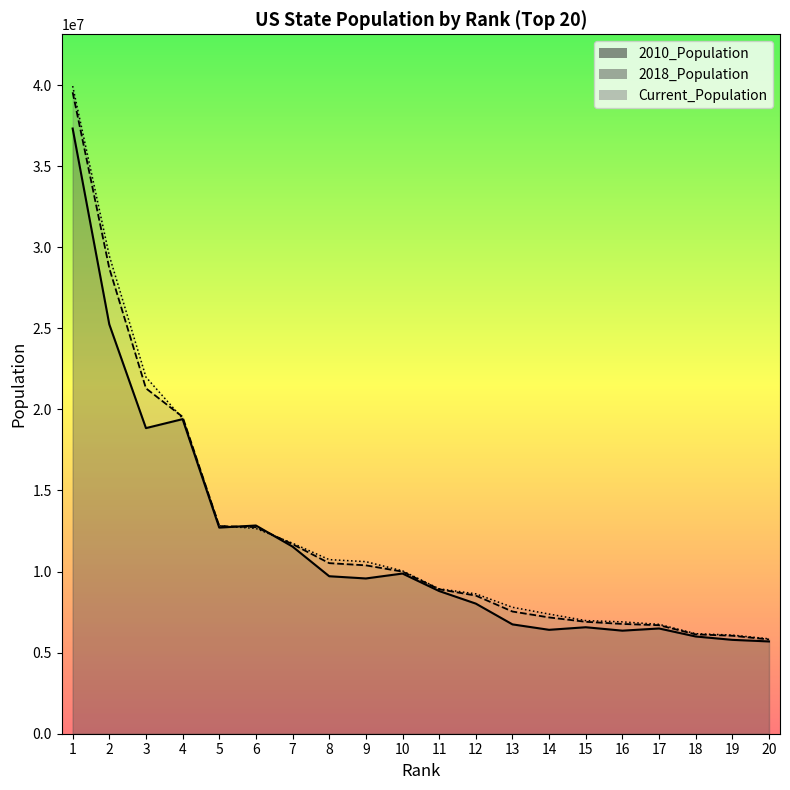

True or false: 2018_Population has more than 0 interior local peaks.

False